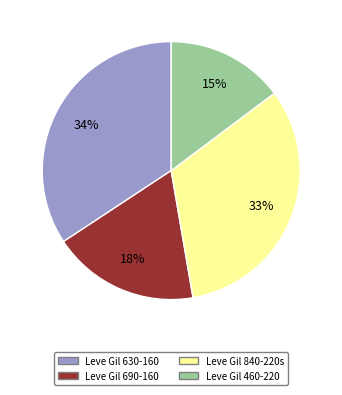

What percentage is the Leve Gil 630-160 slice, to the nearest percent?

34%